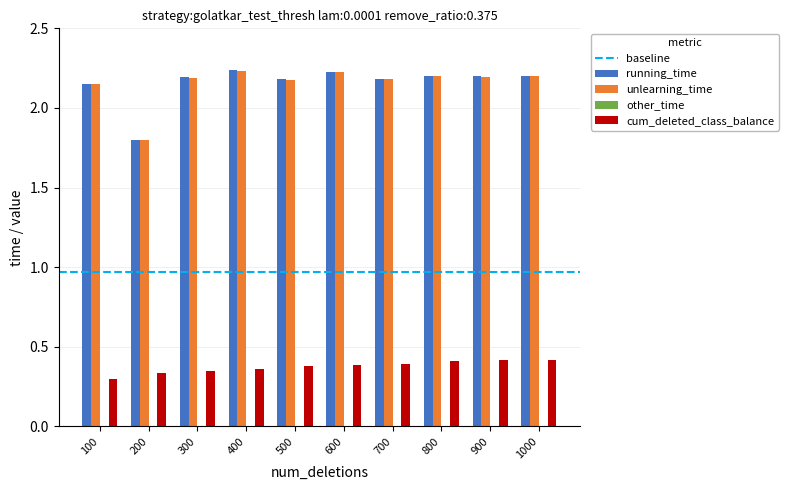

At which label does running_time first exceed 2?

100